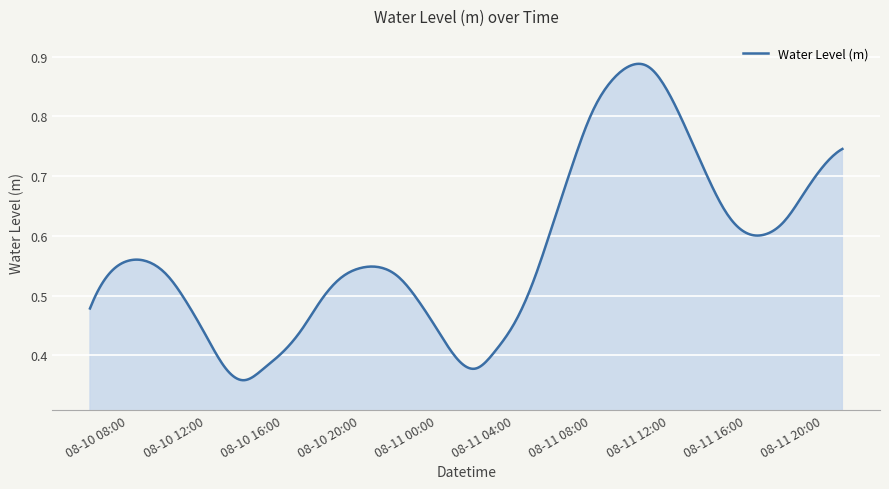

What is the label of the 35th point from the right?

2023-08-10 11:00:00